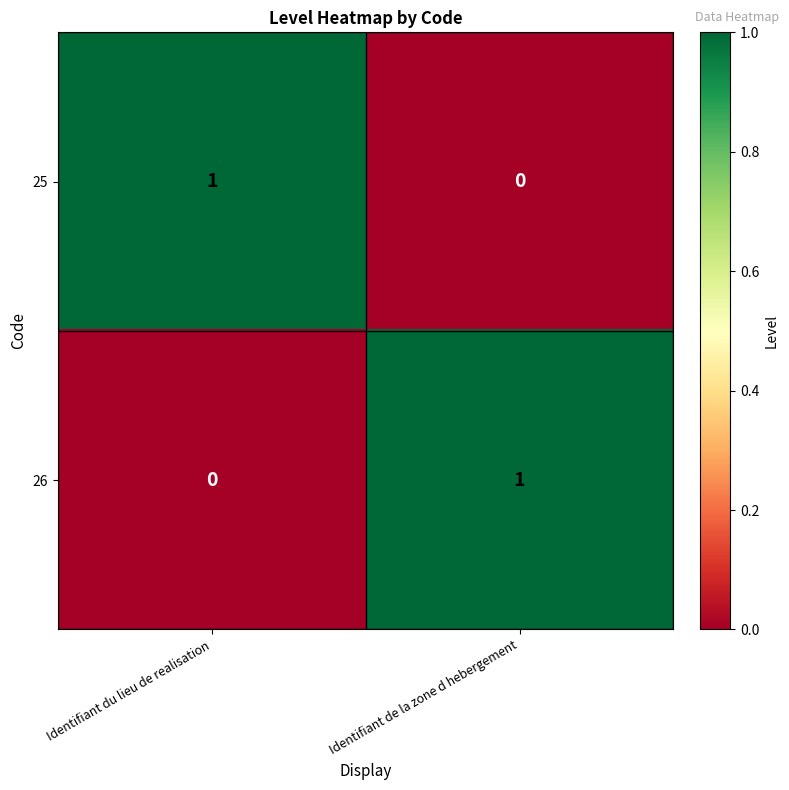

At which label does 25 reach its peak?

Identifiant du lieu de realisation